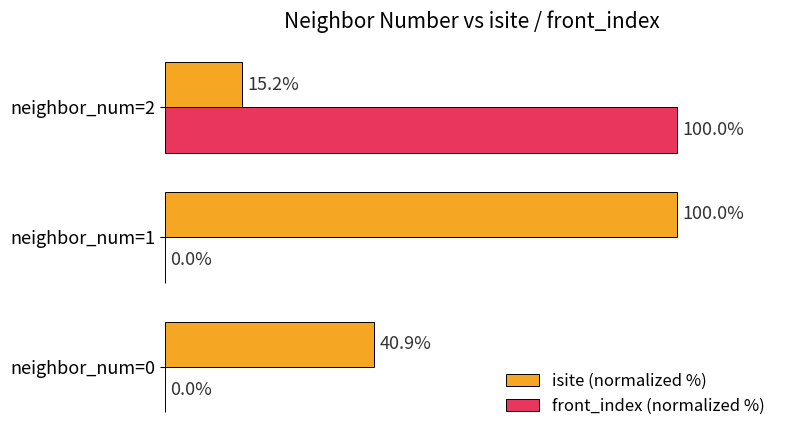

Is the value of front_index (normalized %) at neighbor_num=1 greater than the value of isite (normalized %) at neighbor_num=0?

No